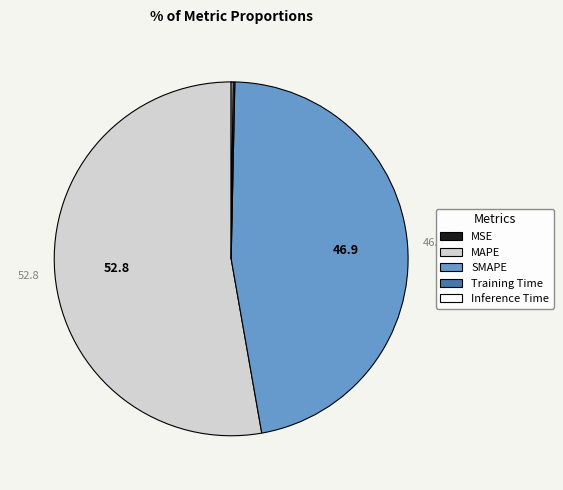

Which slice is the largest?

MAPE